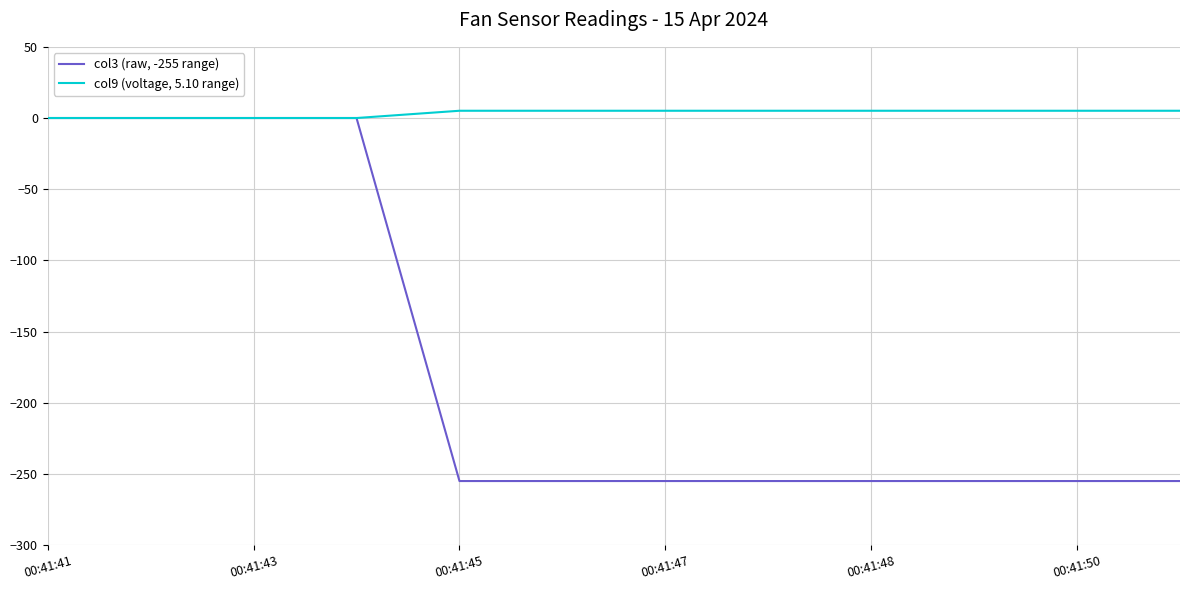

What is the difference between the maximum and second lowest values in the col3 (raw, -255 range) series?

255.0